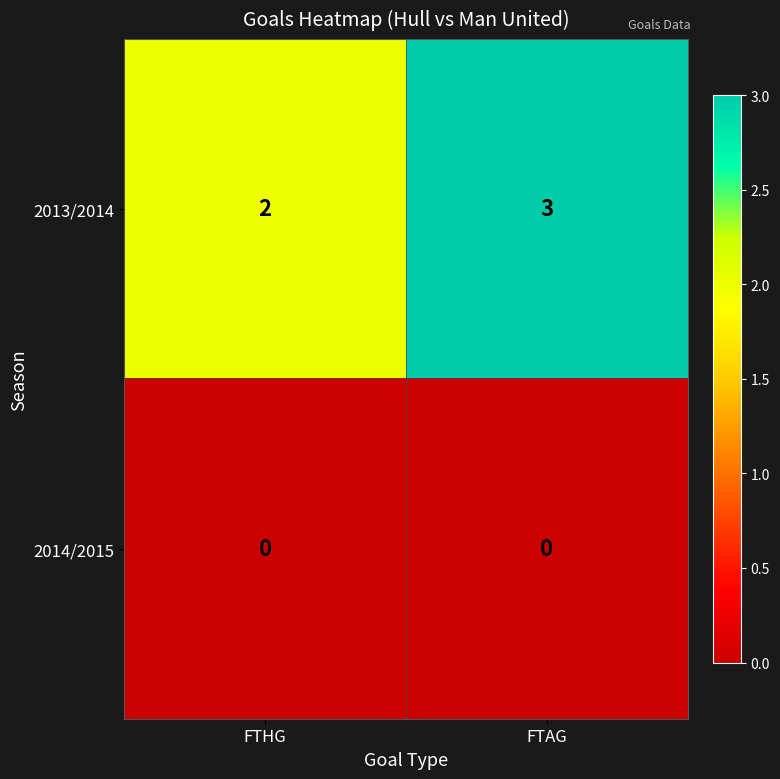

Rank the series at FTAG from lowest to highest value.

2014/2015, 2013/2014